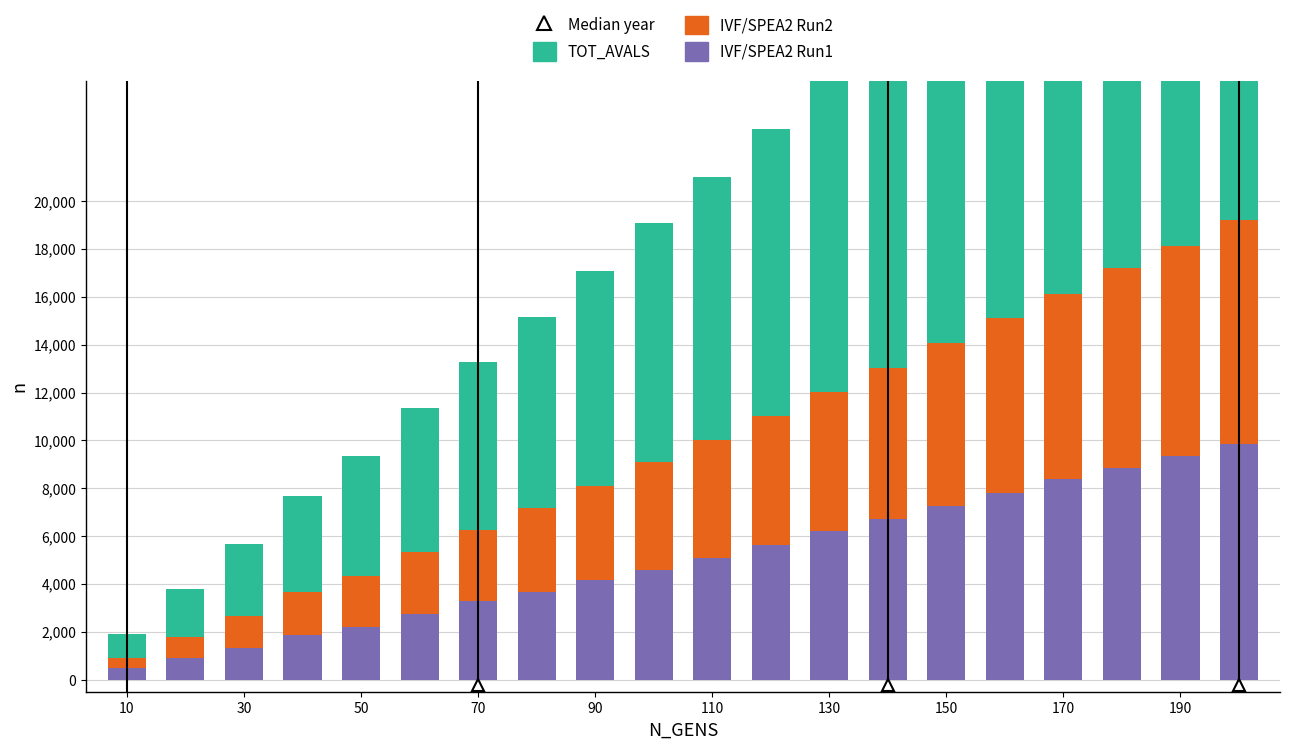

Which series has the largest total across all categories?

TOT_AVALS